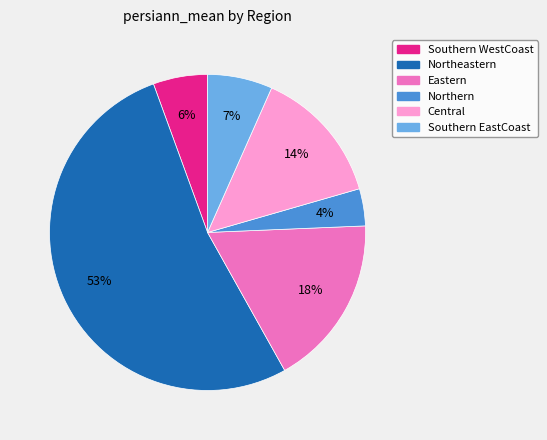

Rank the categories by value from lowest to highest.

Northern, Southern WestCoast, Southern EastCoast, Central, Eastern, Northeastern